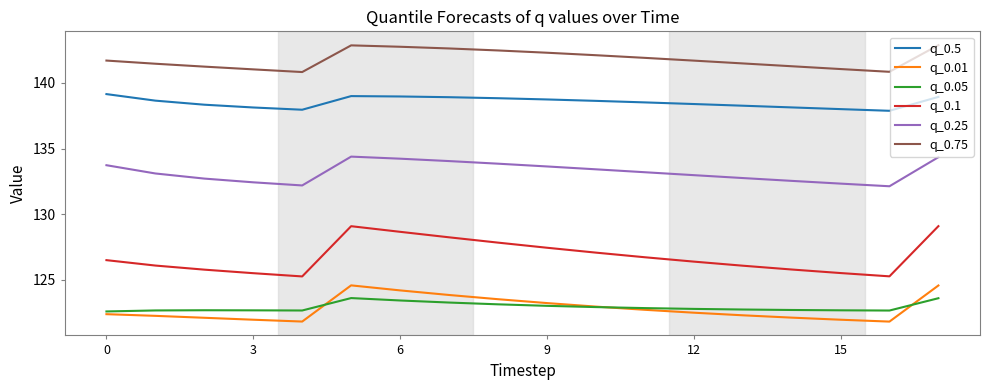

Rank the series by their maximum value, from lowest to highest.

q_0.05, q_0.01, q_0.1, q_0.25, q_0.5, q_0.75